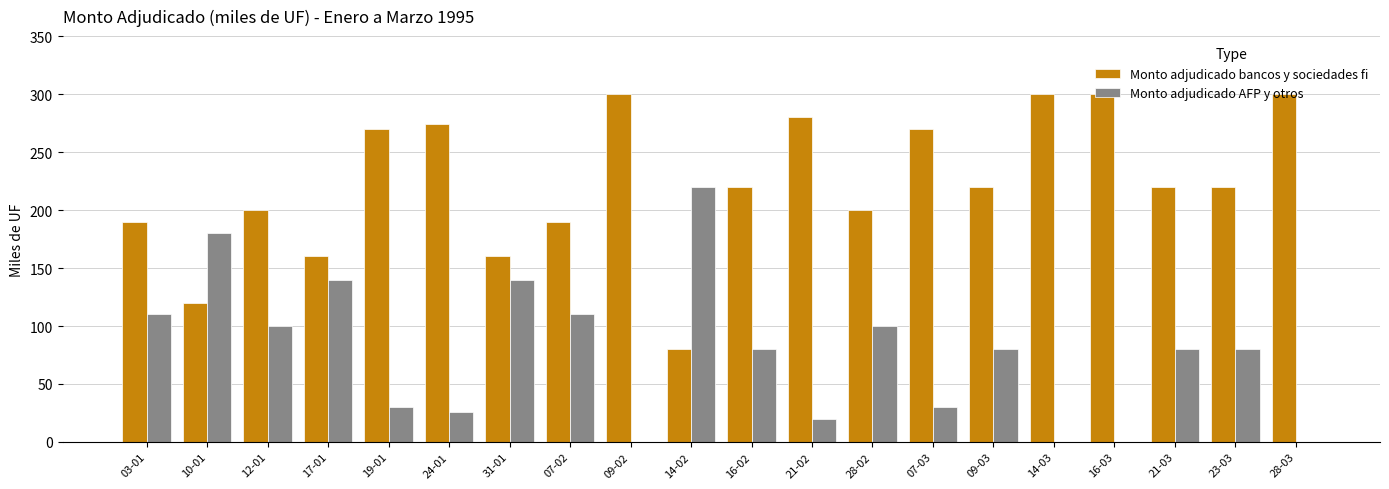

What is the spread (max minus min) of values at 12-01?

100.0